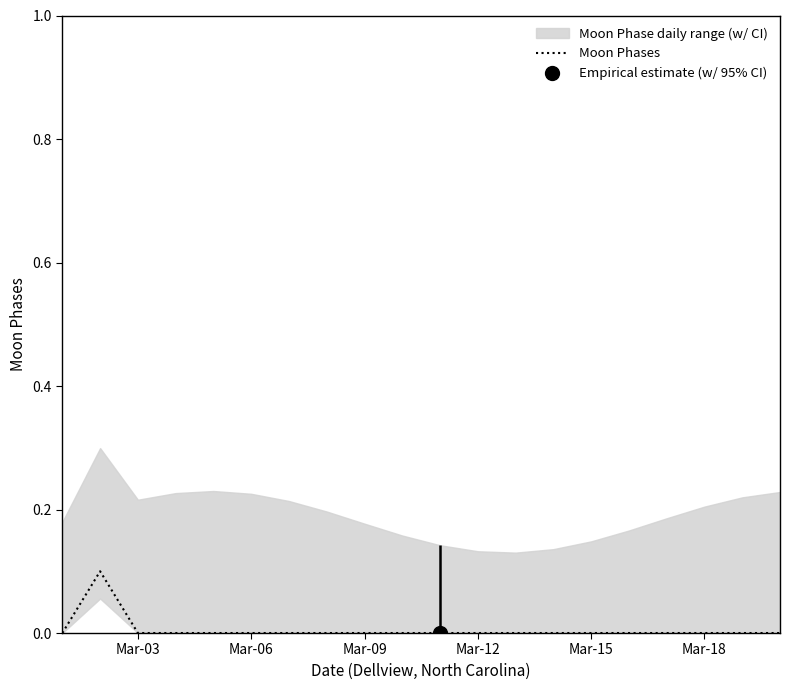

Reading left to right, extract all data points from this chart.

0.0	0.1	0.0	0.0	0.0	0.0	0.0	0.0	0.0	0.0	0.0	0.0	0.0	0.0	0.0	0.0	0.0	0.0	0.0	0.0